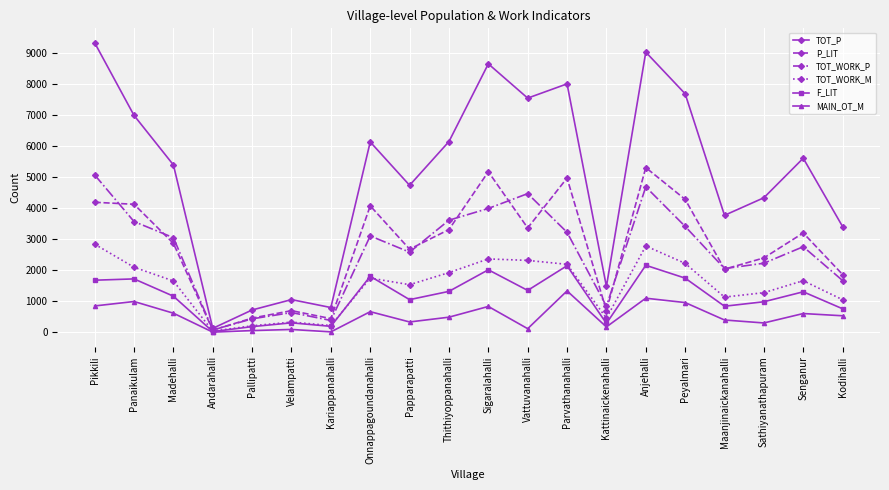

What is the difference between the TOT_WORK_M values at Vattuvanahalli and Pikkili?

522